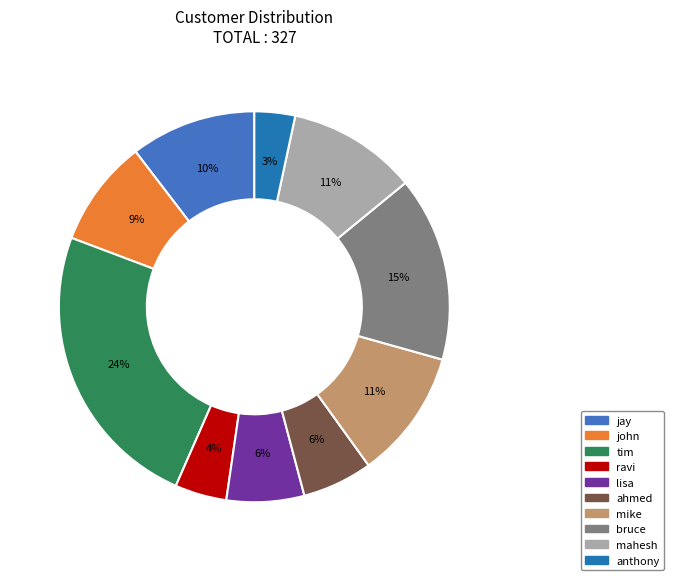

Which has a higher value, lisa or tim?

tim